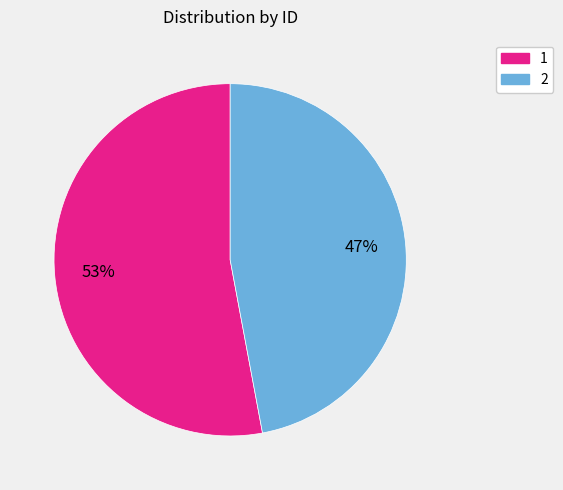

Which slice is the smallest?

2